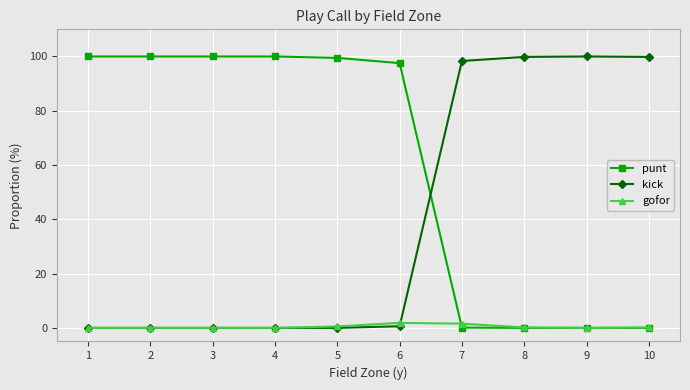

What is the difference between the highest and lowest values at 3?

100.0